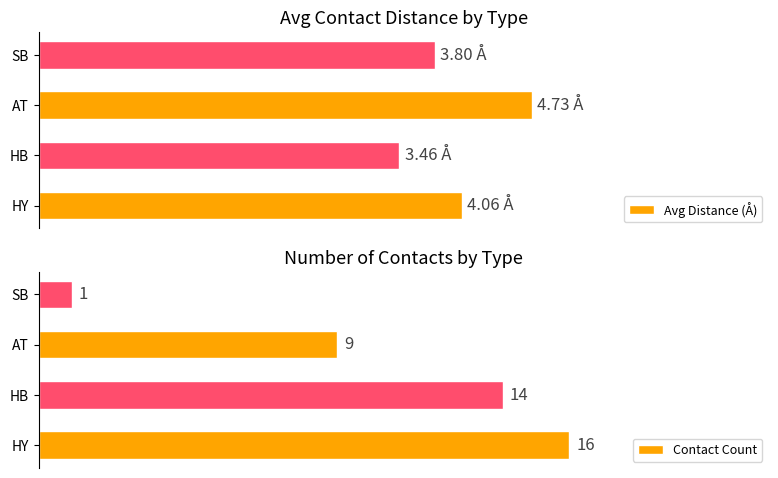

Where is Contact Count nearest to the value 8?

AT